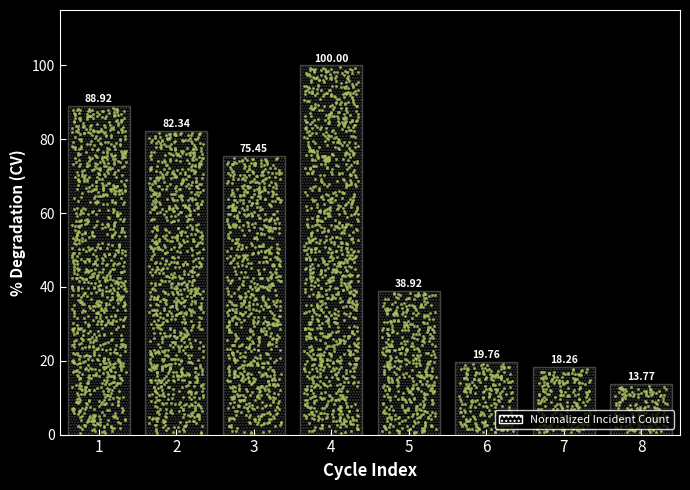

Approximately how many times larger is the value at 8 compared to 4?

0.1